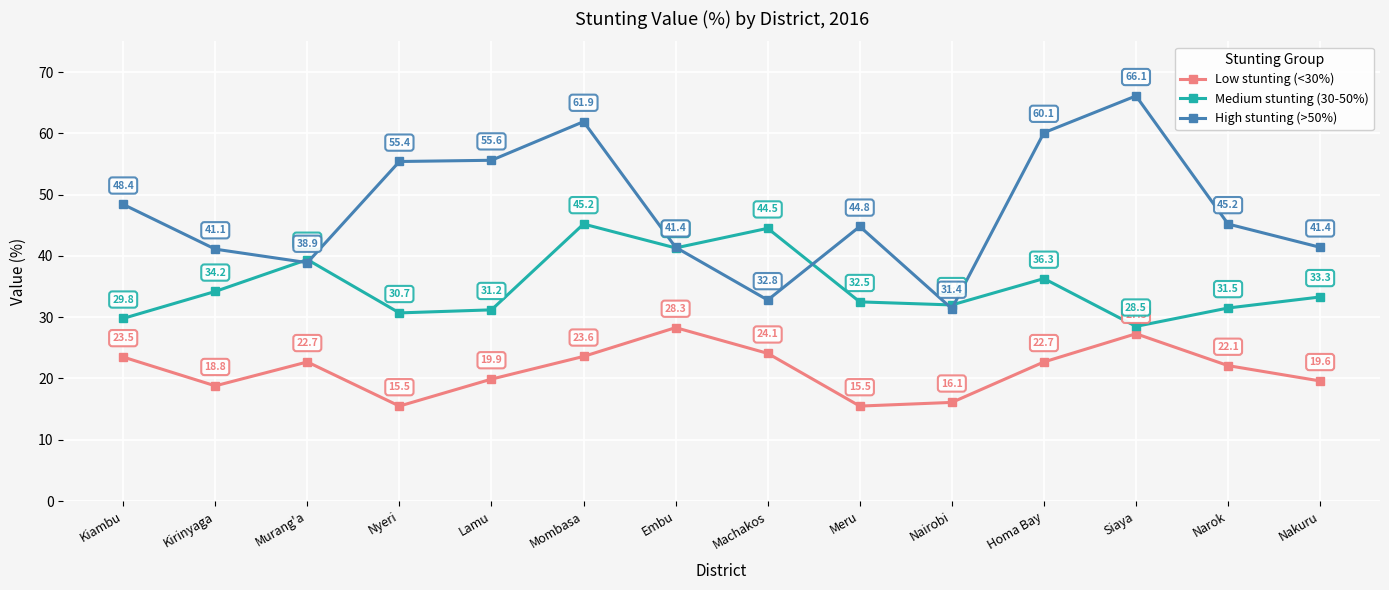

Is this an area chart (filled region under the line)?

No